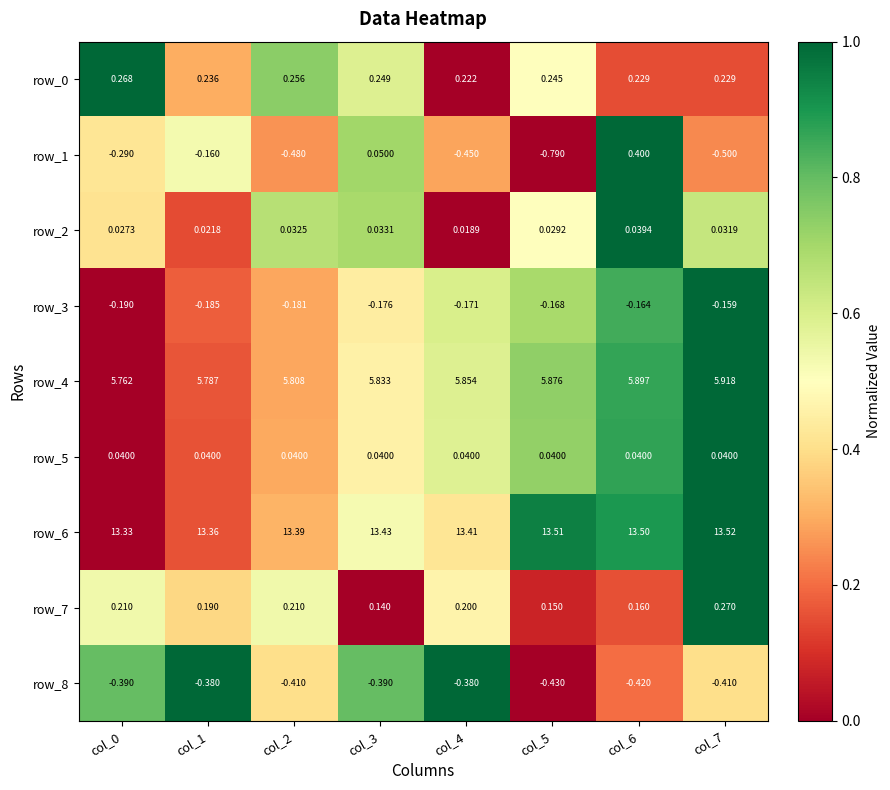

Which series has the widest spread of values?

row_1